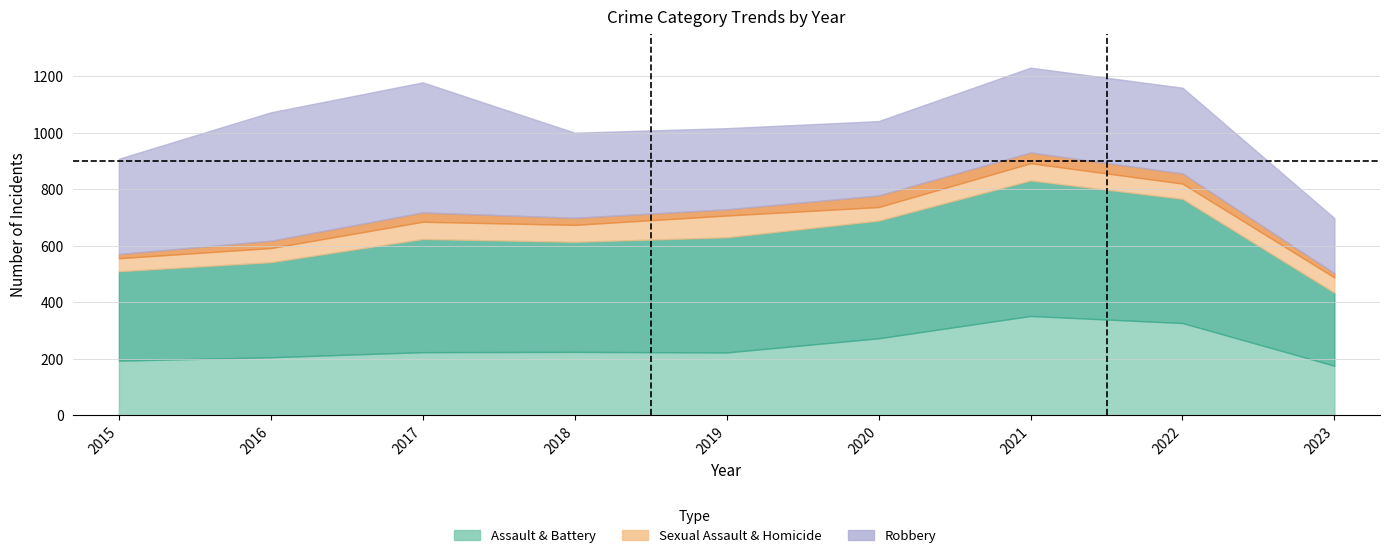

What is the sum of the Aggravated Assault values at 2023 and 2018?

401